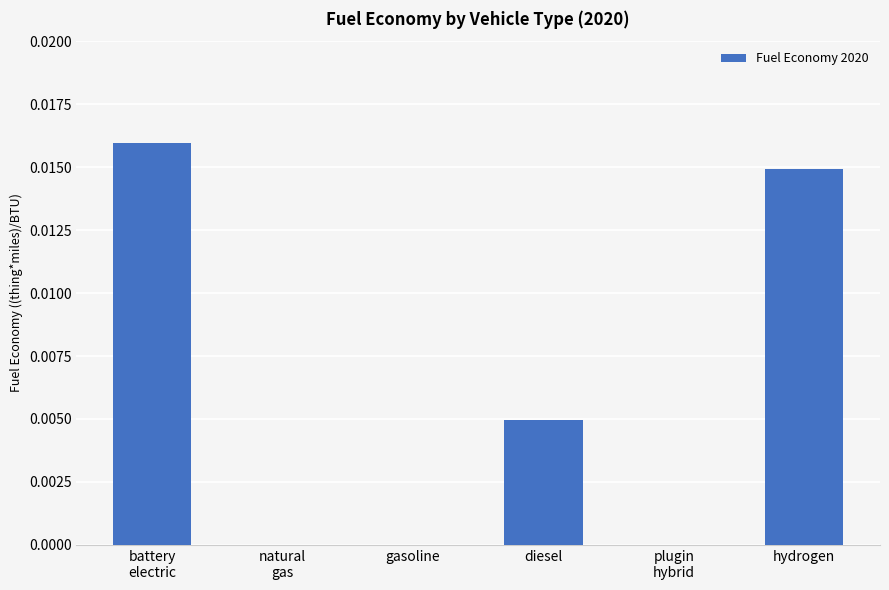

Are the bars grouped side by side (vs. stacked)?

No